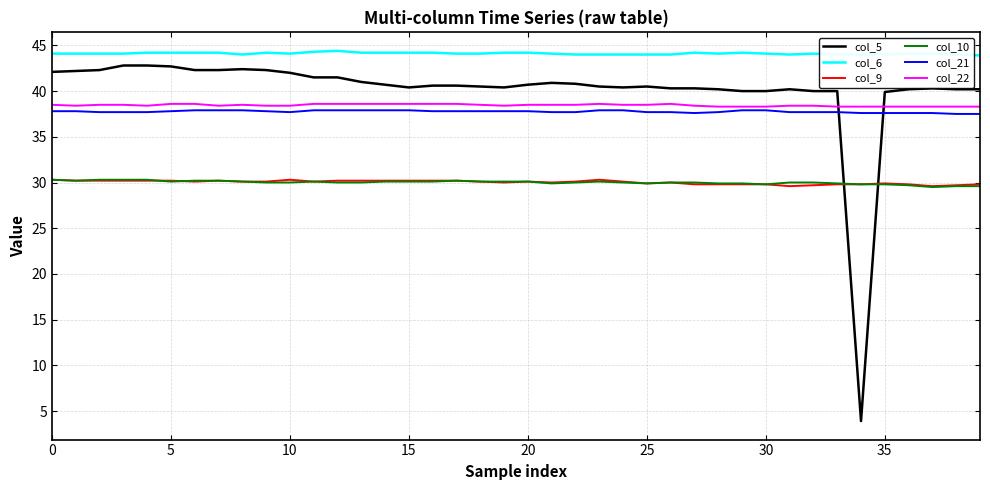

Which series has the largest total across all categories?

col_6